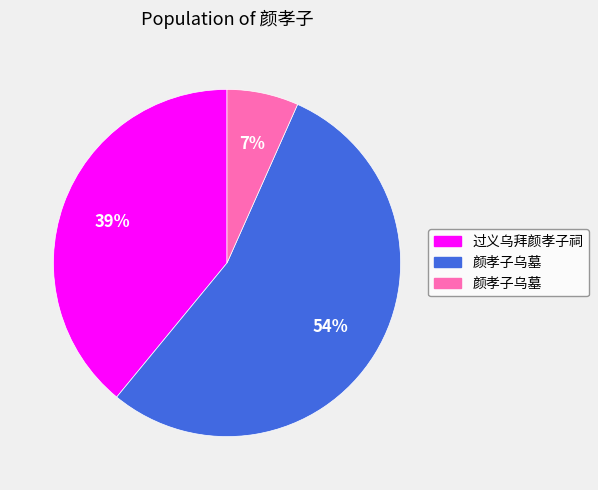

Does any single category account for the majority?

Yes